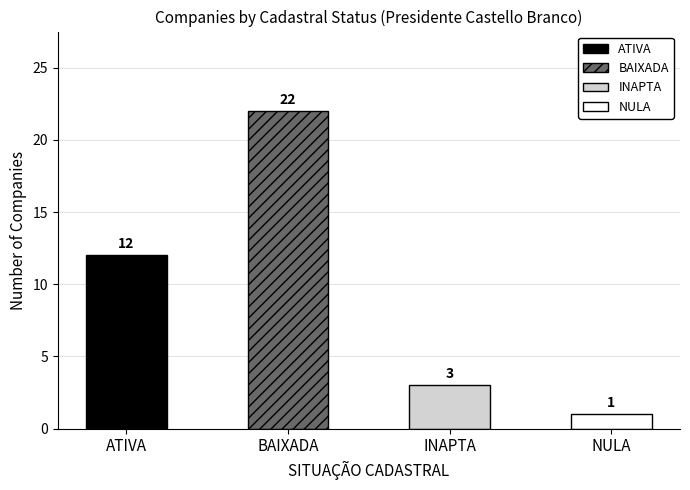

Between INAPTA and ATIVA, which is larger?

ATIVA